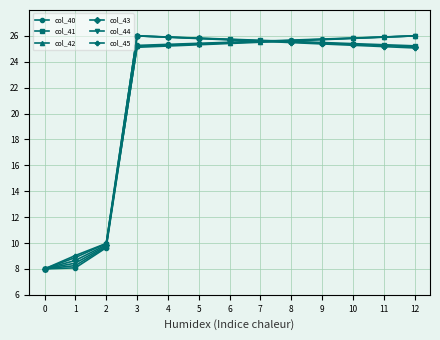

What is the minimum value shown in the chart?

8.0